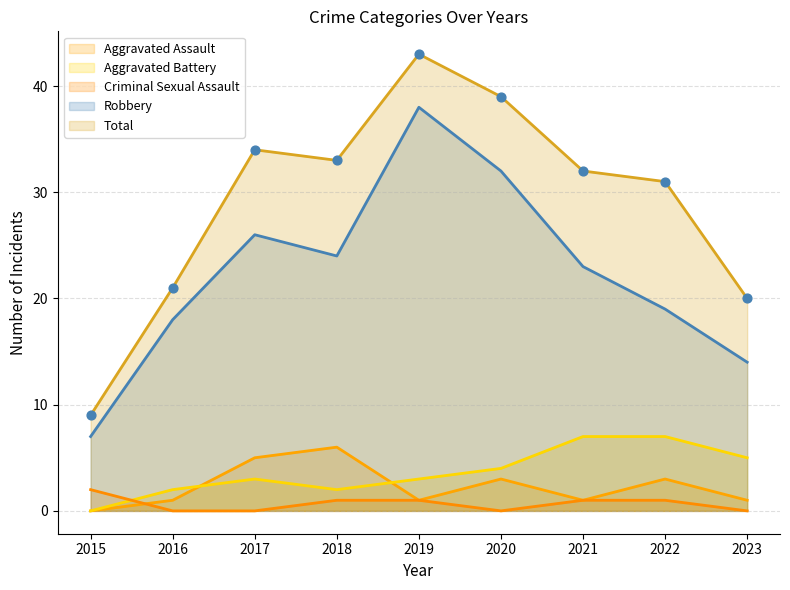

At how many categories does at least one series exceed 38?

2